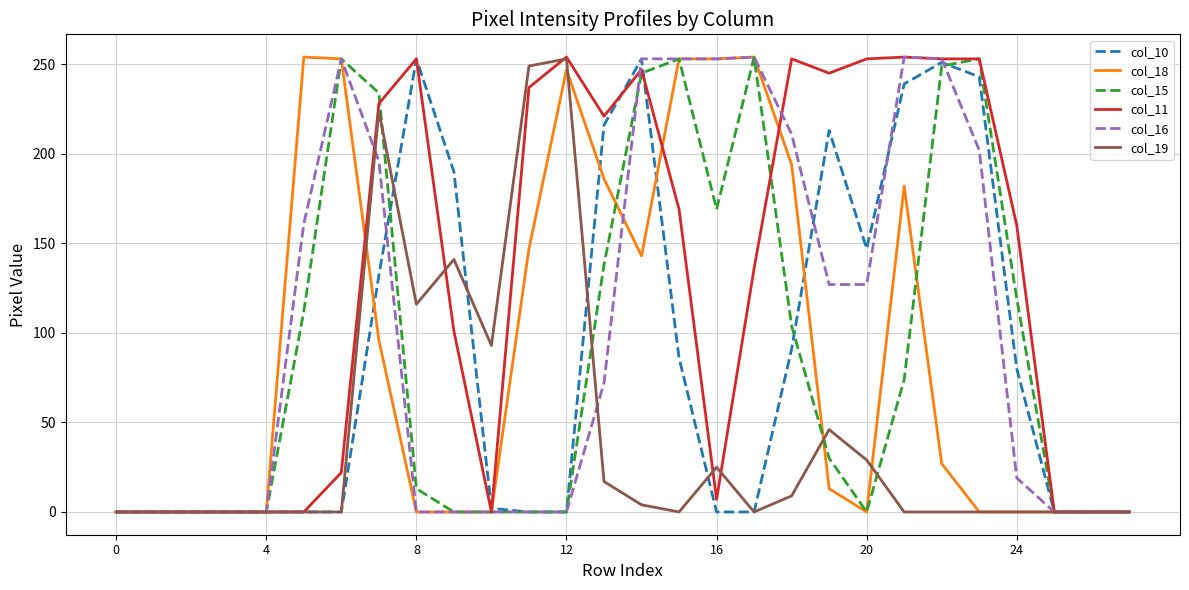

What is the greatest value displayed?

254